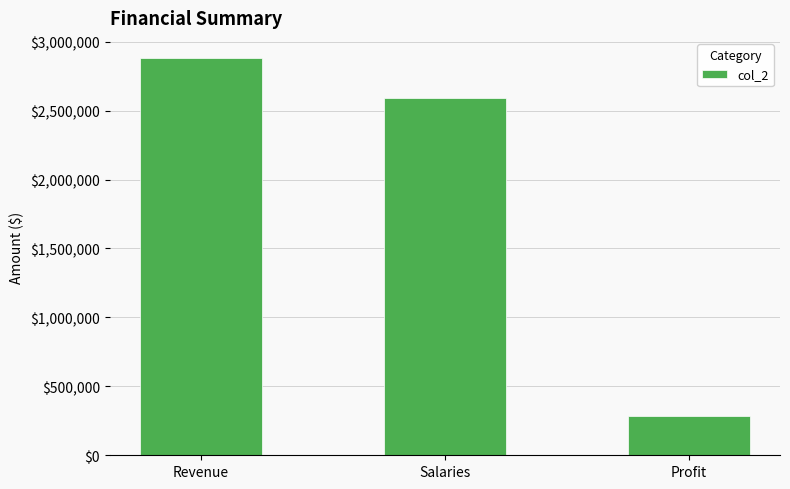

True or false: the data shows 2883251.9 at Revenue.

True